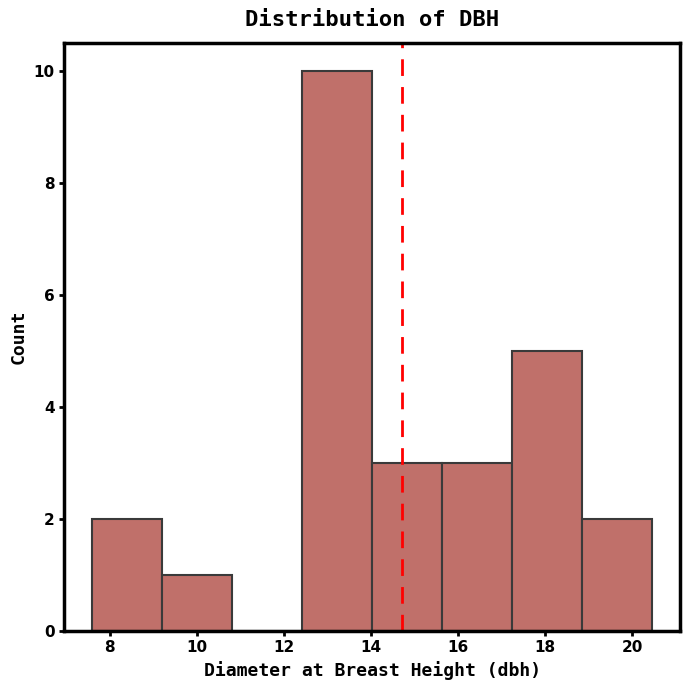

How tall is the bar that spans 18.8 to 20.4 on the x-axis? Neither the bar edges nor the heights are printed on the chart, so give them approximately, as read against the axes.

2